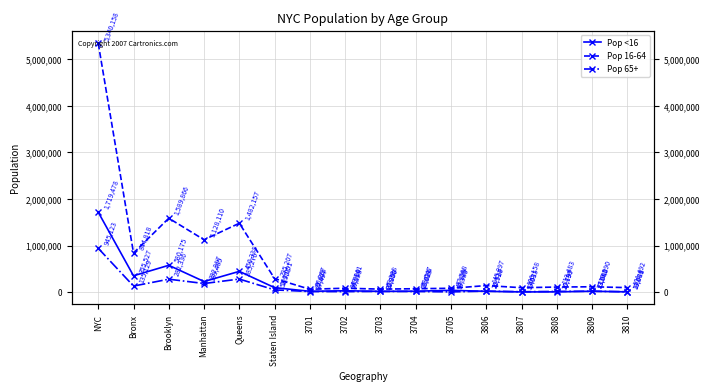

What is the greatest value displayed?

5340158